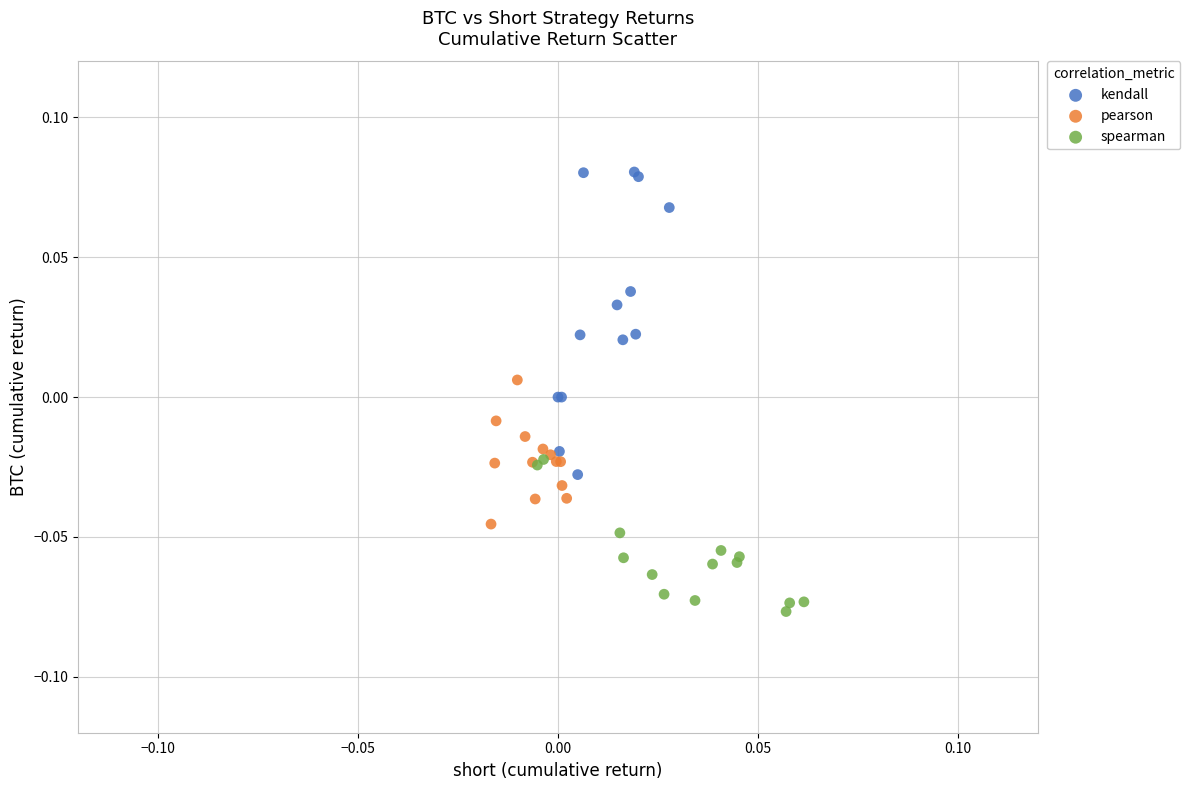

Which series reaches the maximum Y coordinate?

kendall